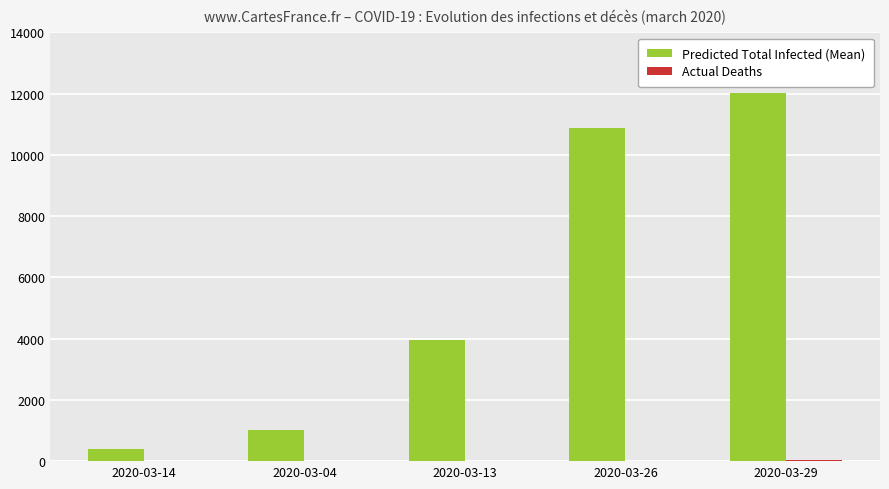

Between 2020-03-04 and 2020-03-29, which series saw the biggest shift?

Predicted Total Infected (Mean)